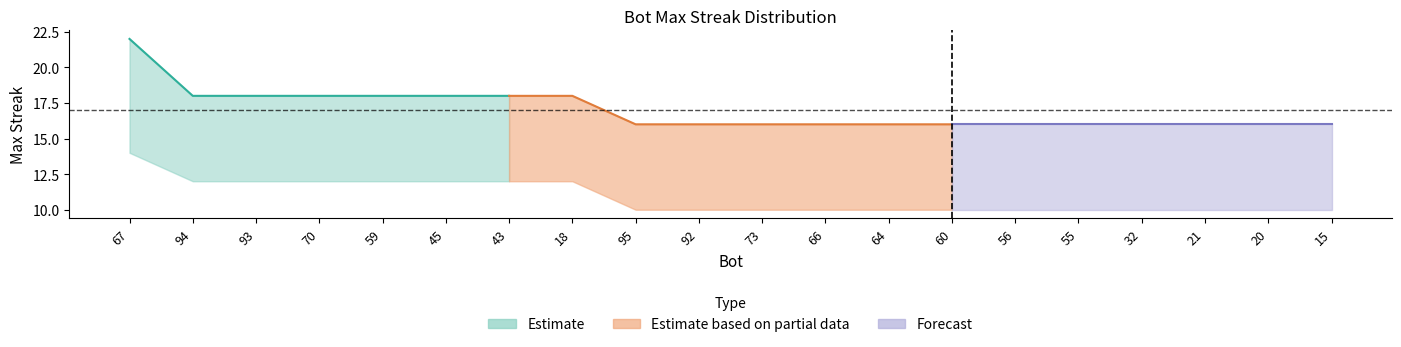

What is the difference between the second highest and minimum values in the lower series?

2